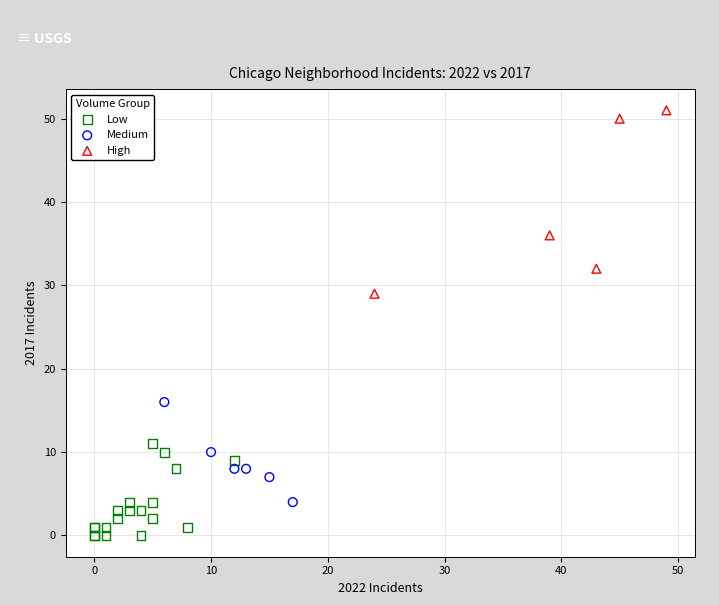

Which series reaches the minimum Y coordinate?

Low